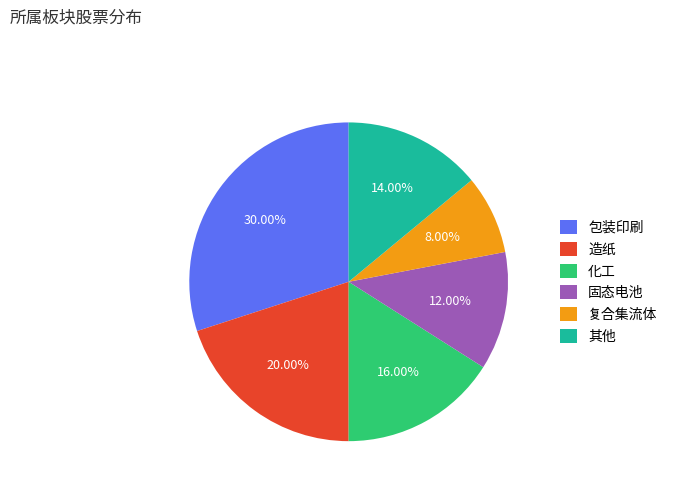

Which category has the biggest portion of the pie?

包装印刷